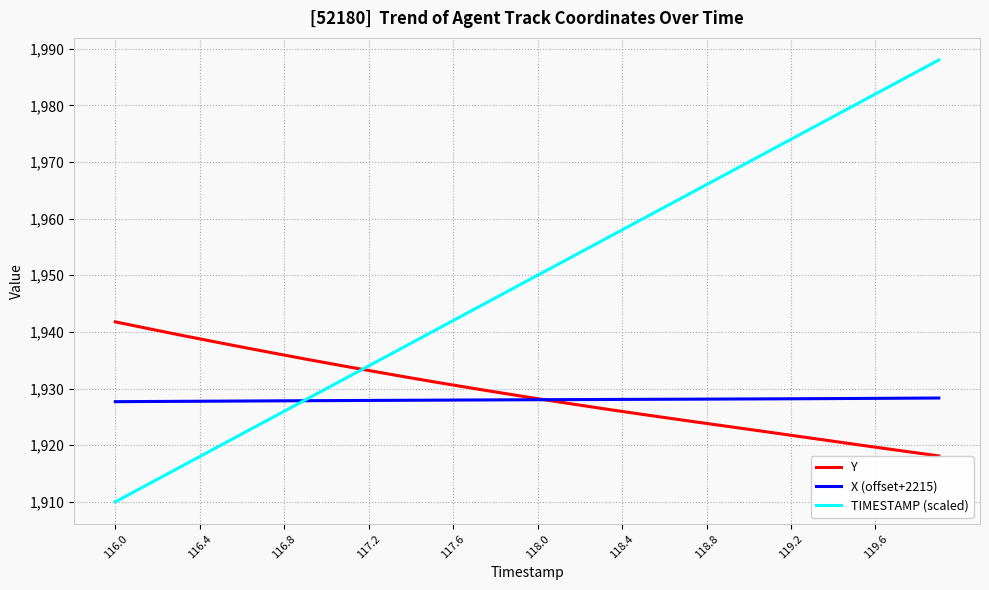

What is the greatest value displayed?

1988.0